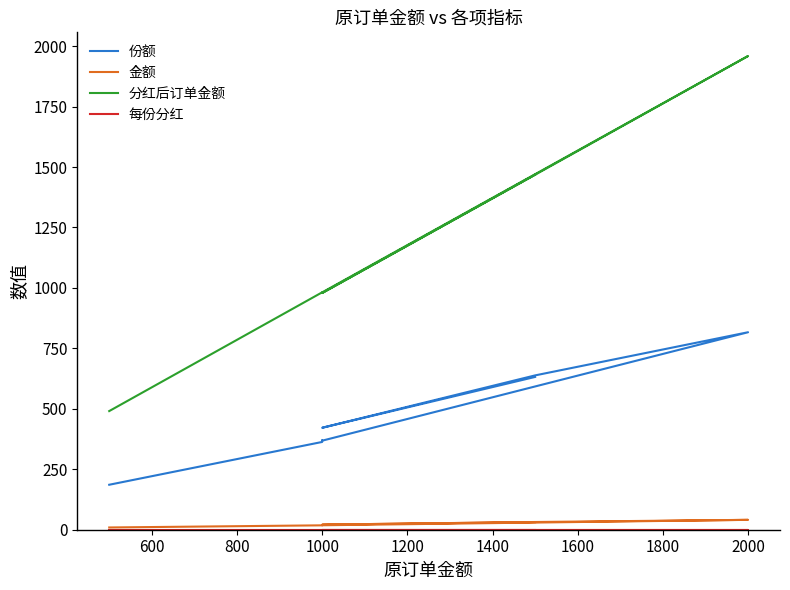

Is it true that 每份分红 equals 0.1 at 400?

False